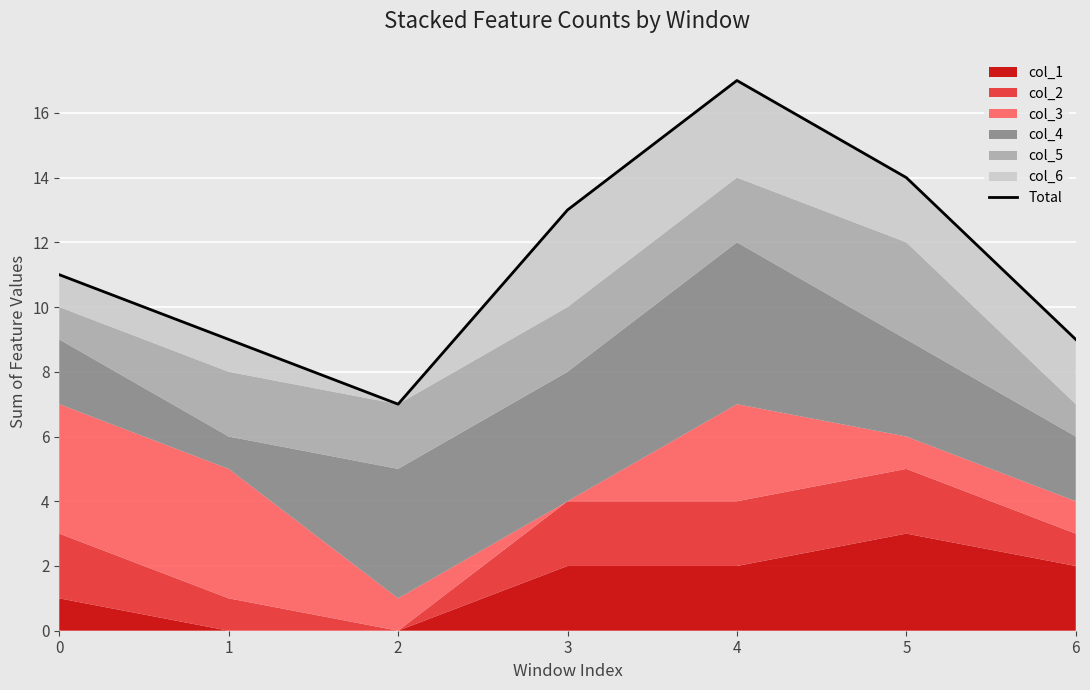

What is the greatest value displayed?

17